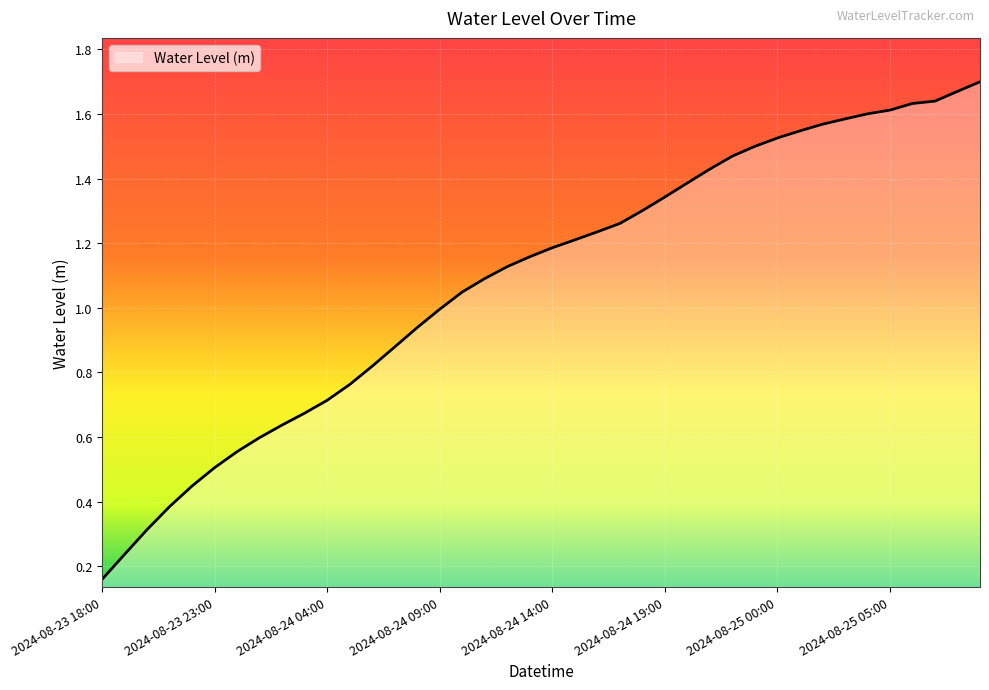

Does the chart have visible grid lines?

Yes